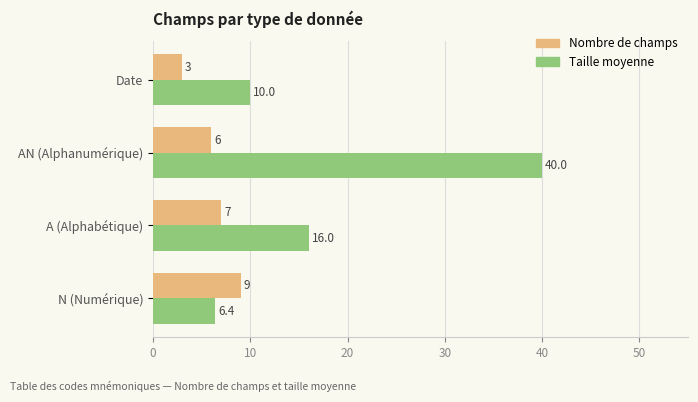

List the series in order of their overall mean, highest first.

Taille moyenne, Nombre de champs